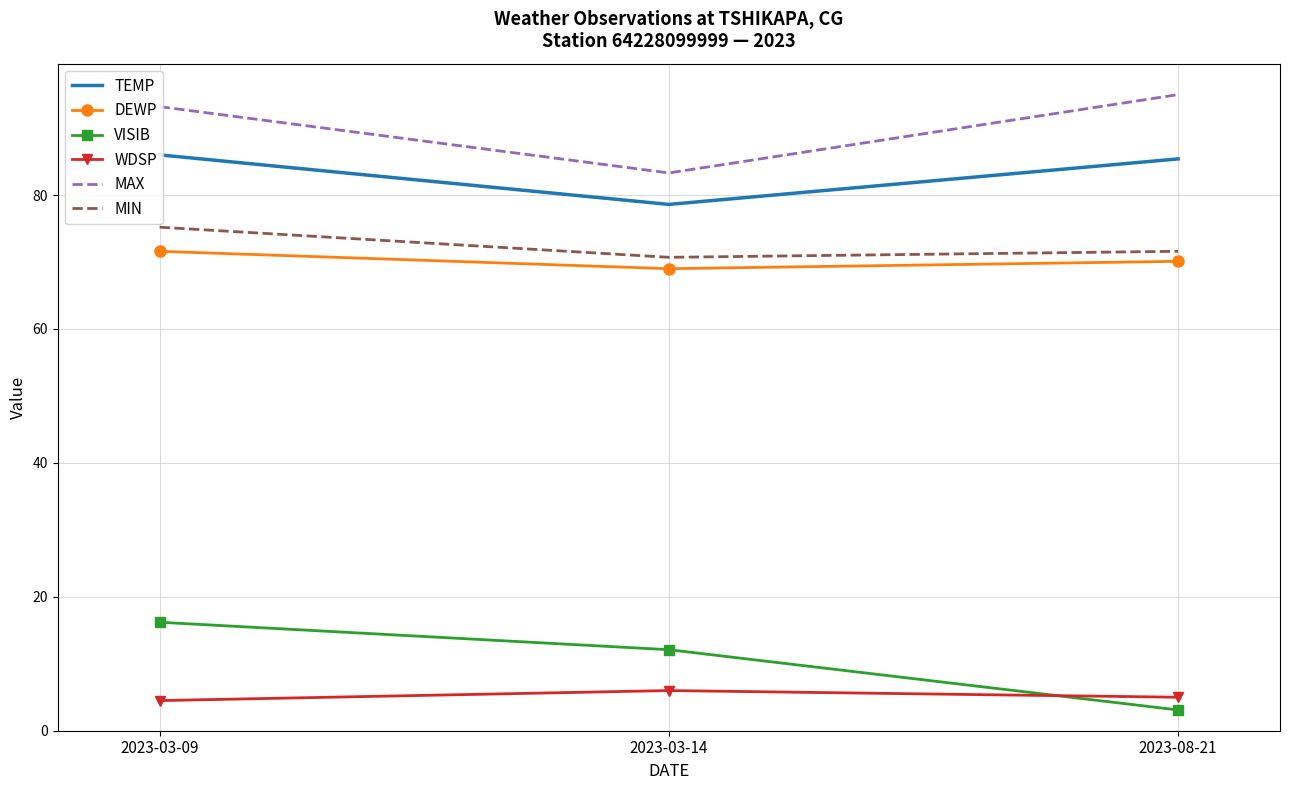

What is the difference between the maximum and minimum values in the DEWP series?

2.6